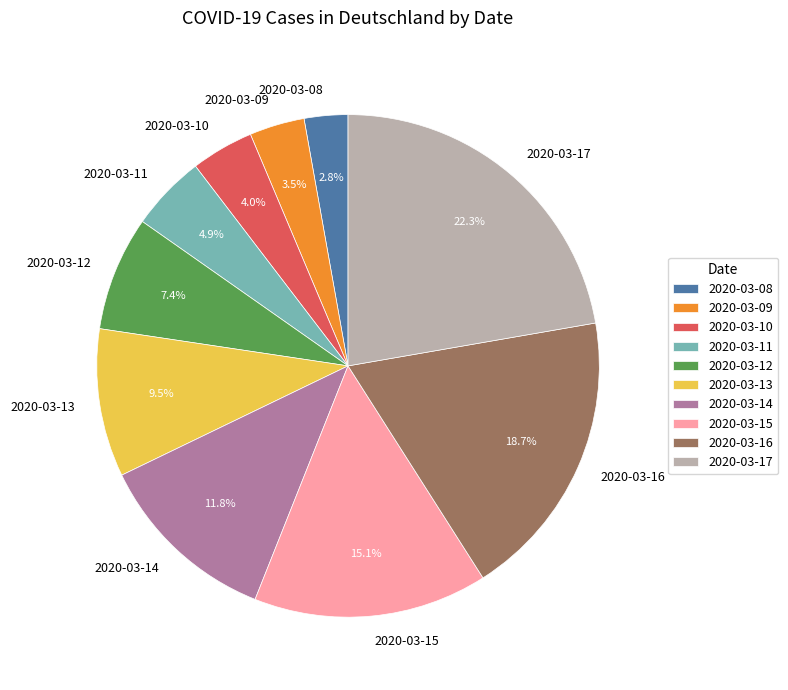

Is there any slice that represents more than half of the pie?

No